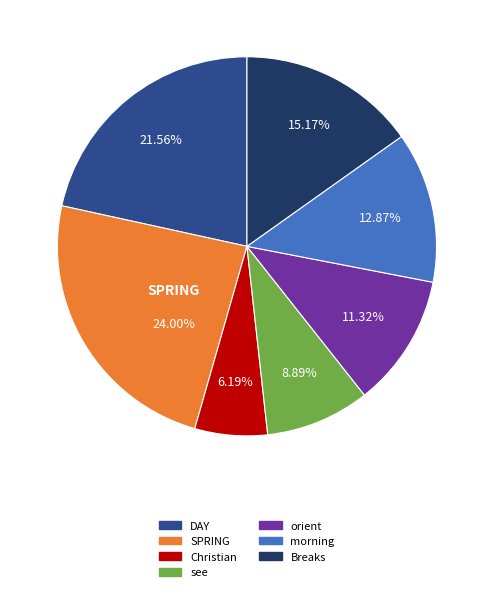

Count the number of slices in the pie.

7